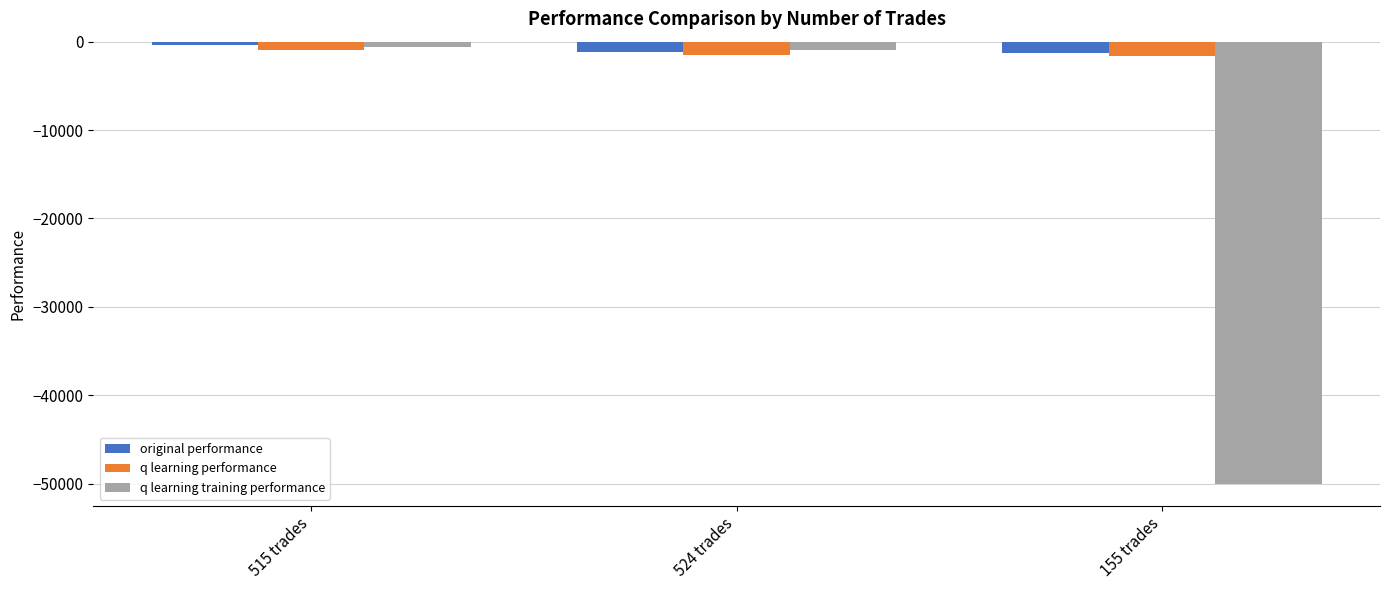

At which category is the sum across all series the highest?

515 trades